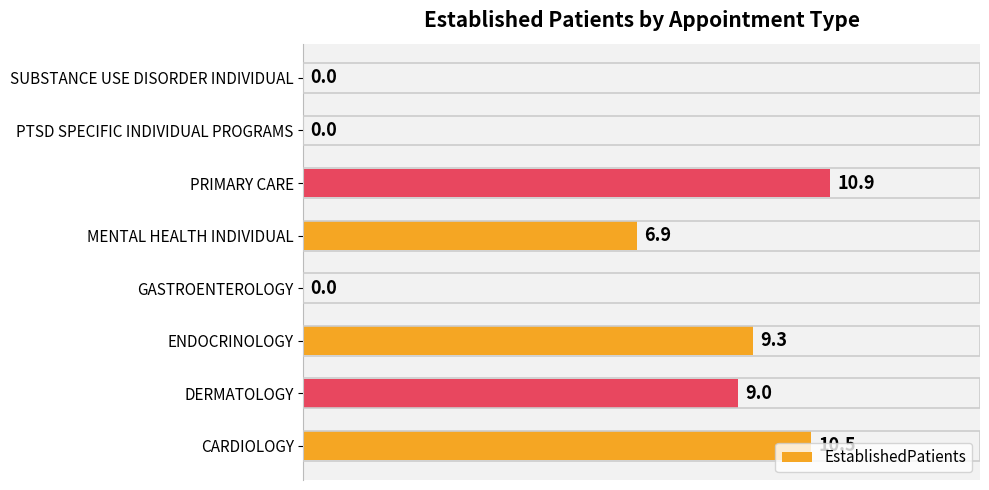

Count the number of categories in the chart.

8